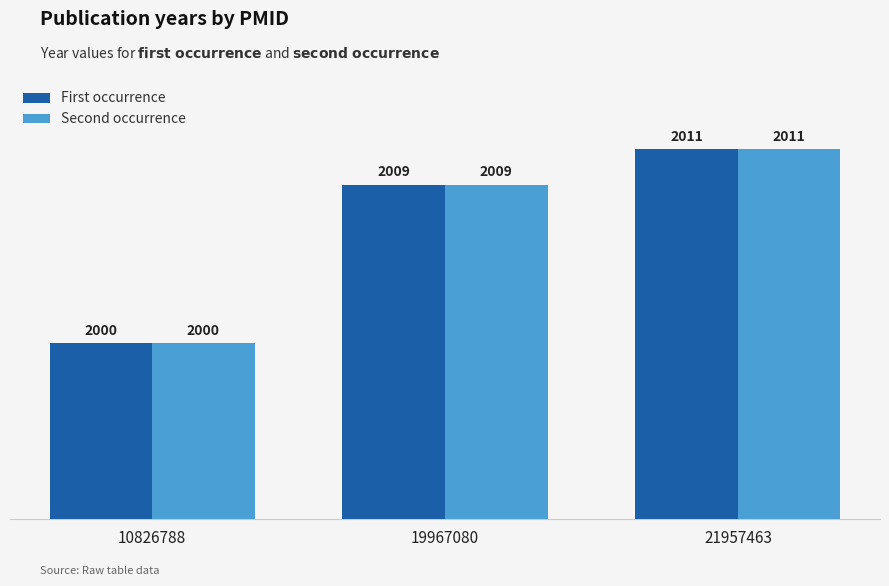

How many series are shown in this chart?

2